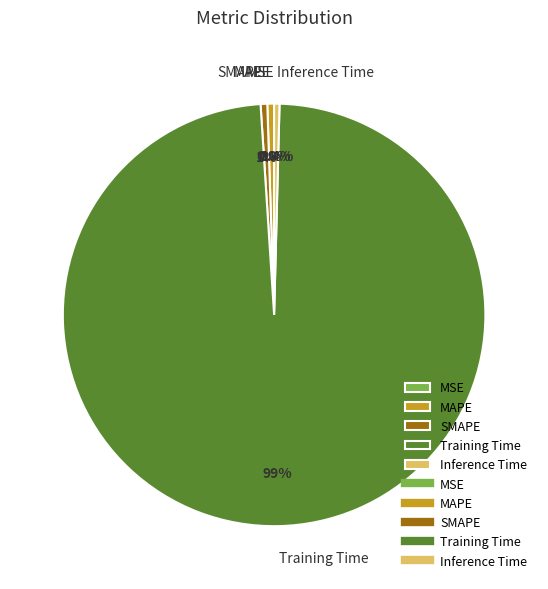

To the nearest percent, what is the difference between the largest and smallest slice percentages?

99%